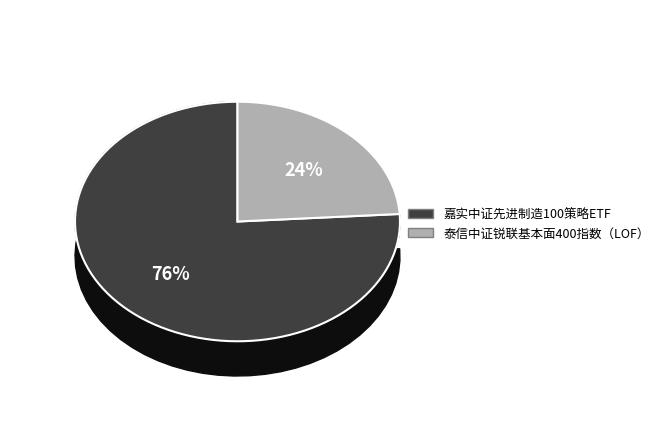

Which slice is the smallest?

泰信中证锐联基本面400指数（LOF）